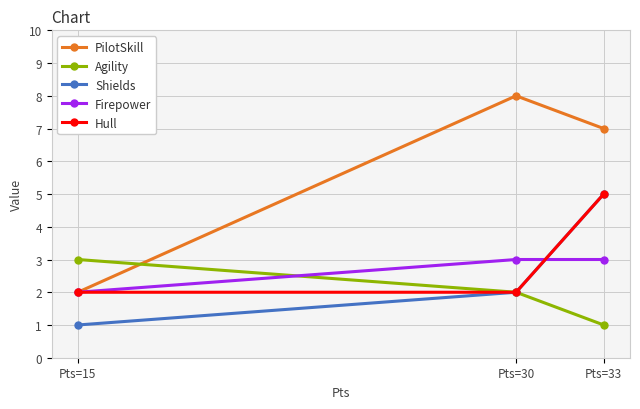

Which category has the lowest value in the Shields series?

Pts=15